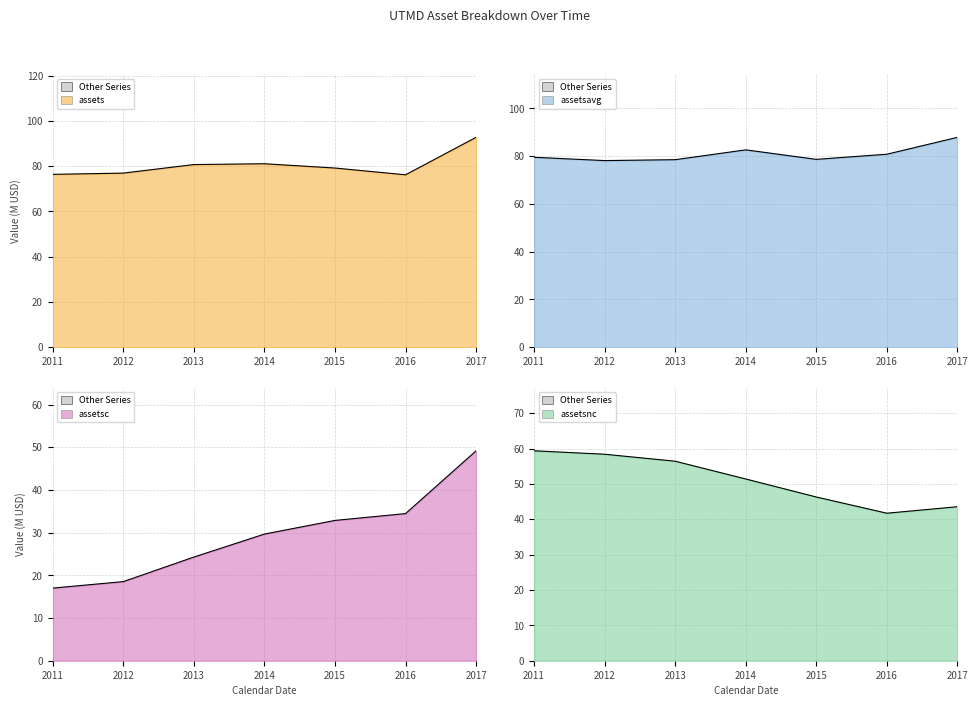

What is the average value of the assetsavg series?

80.9